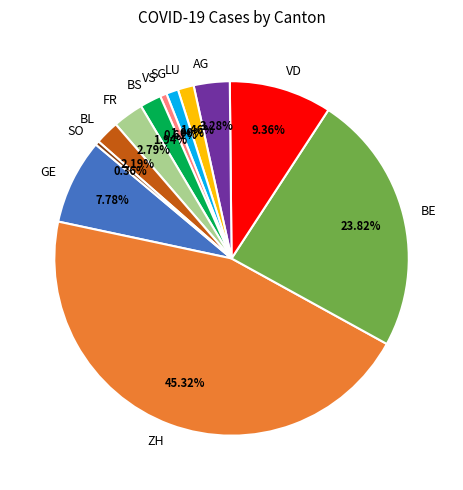

How many segments does this pie chart have?

12